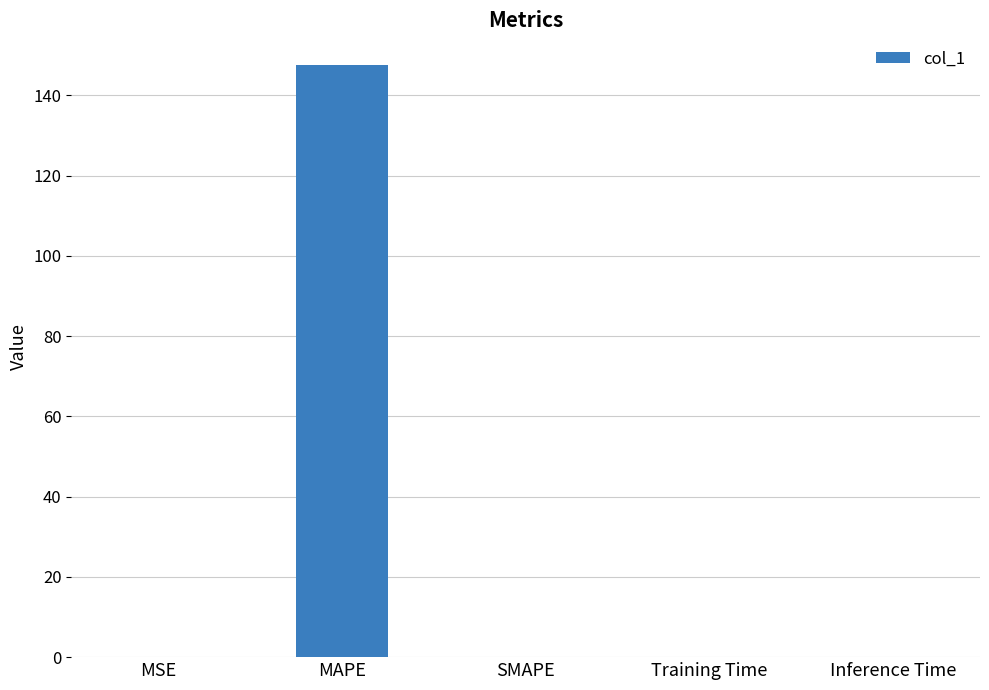

What is the sum of all values?

147.6